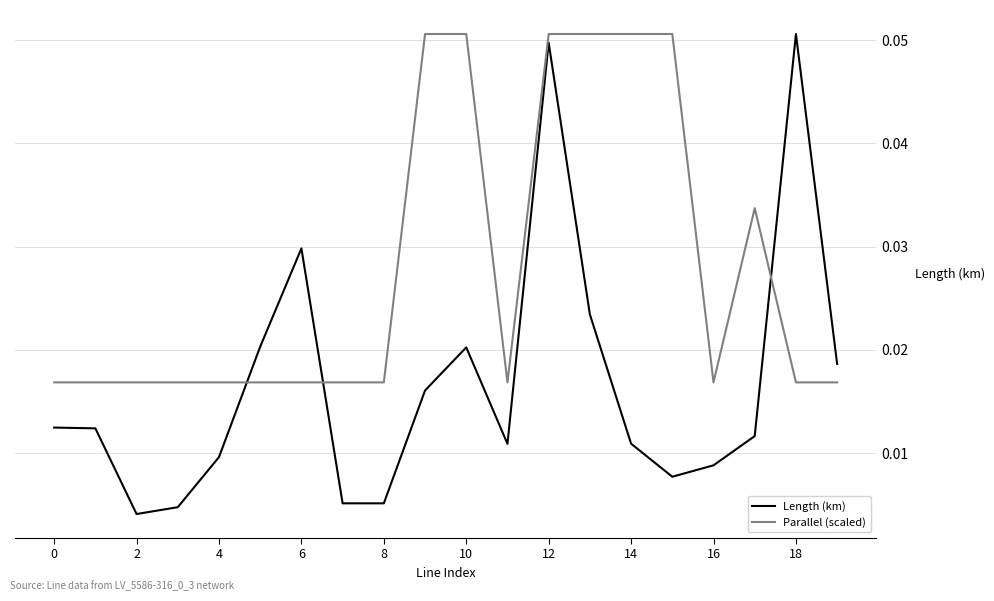

Which series ends up on top after the final intersection of Length (km) and Parallel (scaled)?

Length (km)